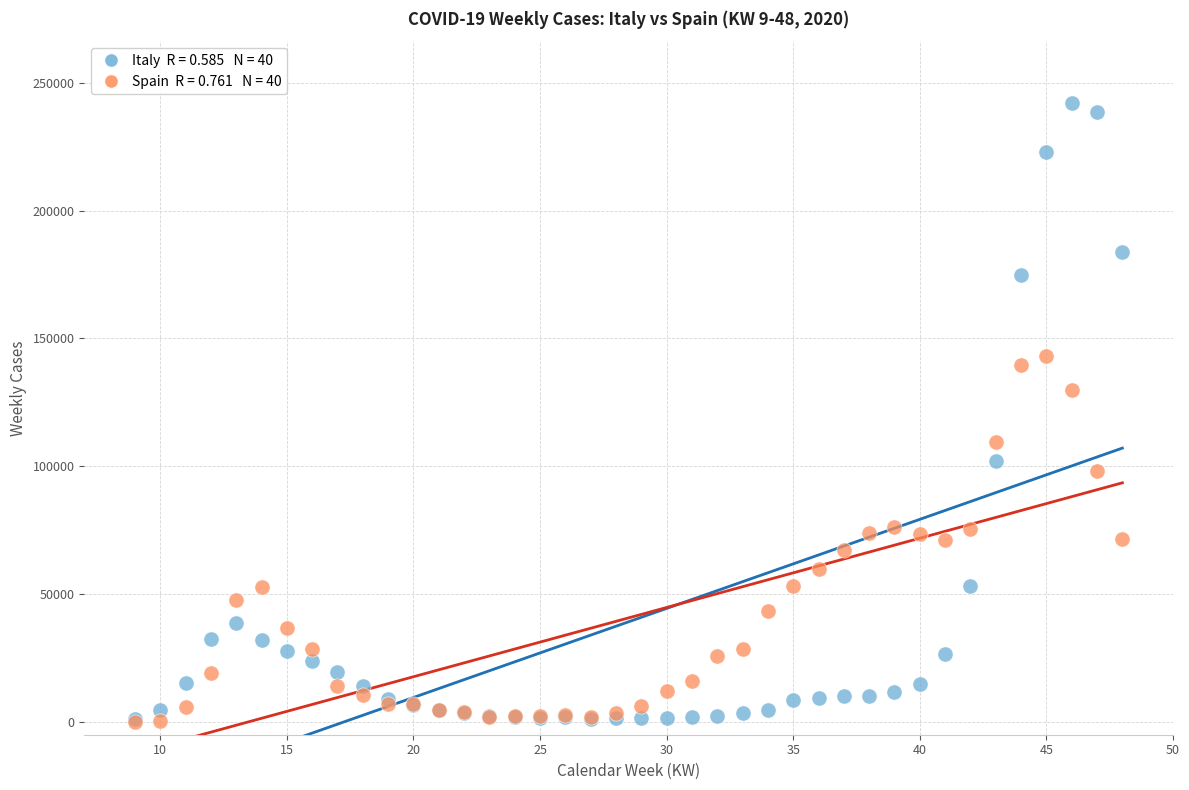

Across all series, what Y value is closest to 121052?

129759